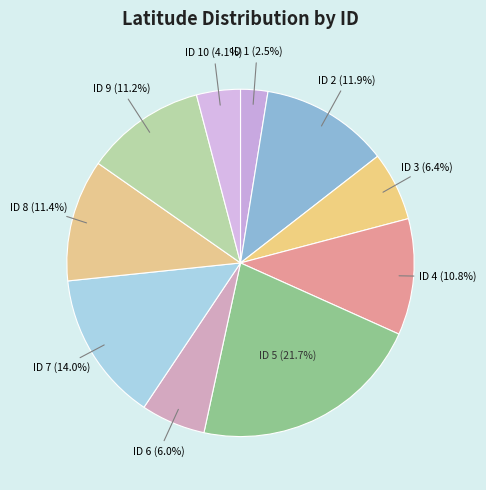

What is the smallest slice in the pie chart?

ID 1 (2.5%)